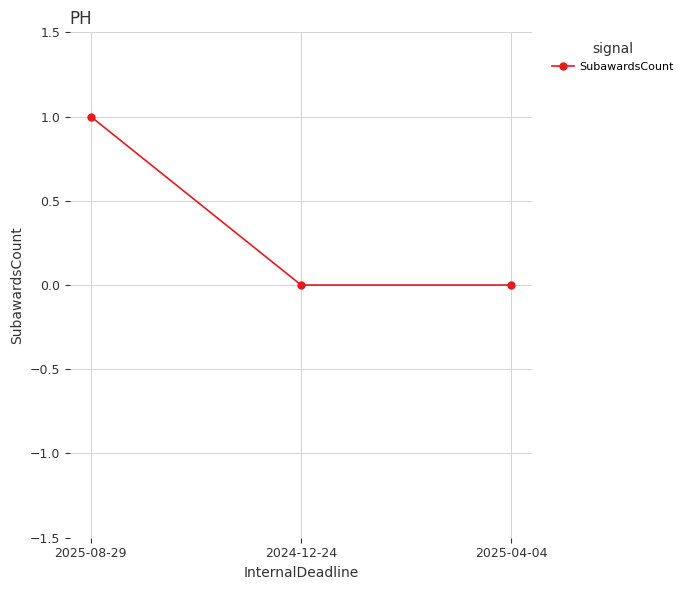

True or false: the data shows 0 at 2025-08-29.

False